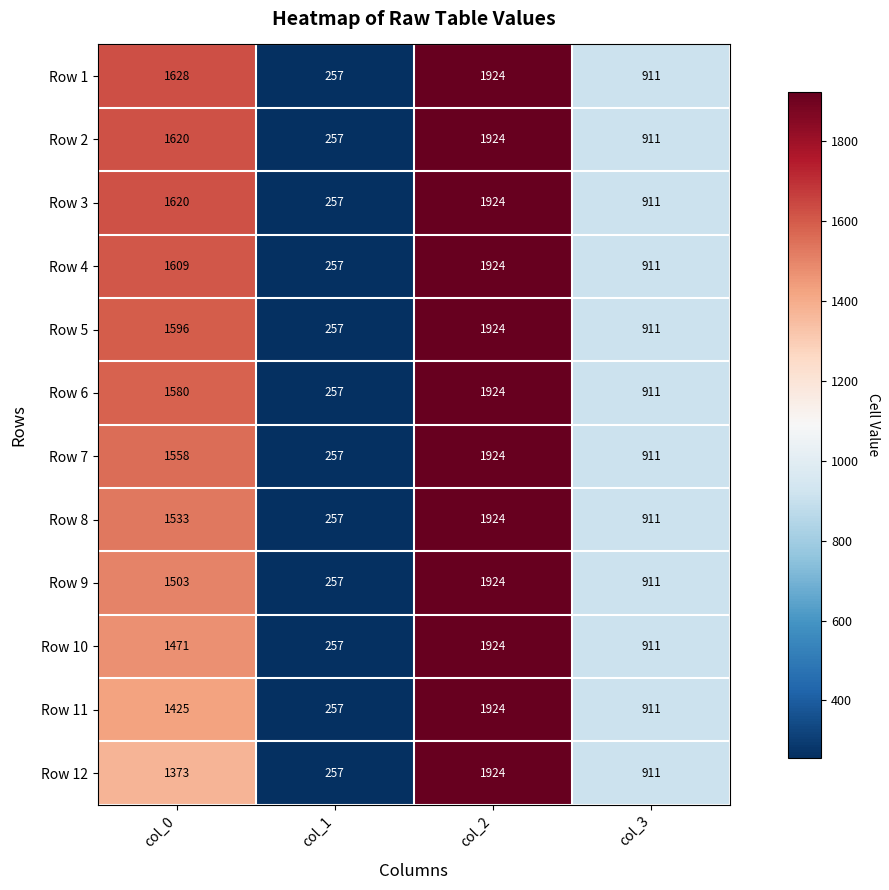

How many data points does each series have?

4